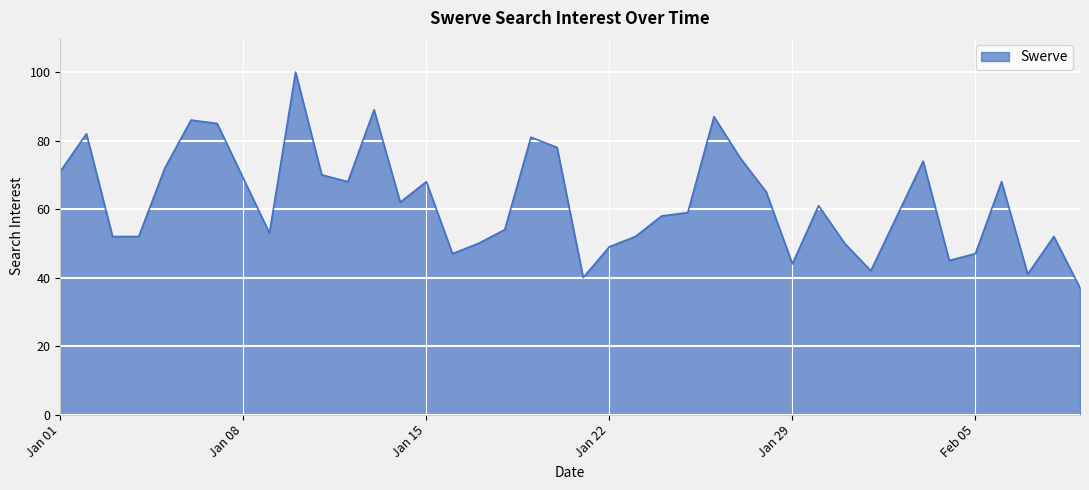

What is the average value?

62